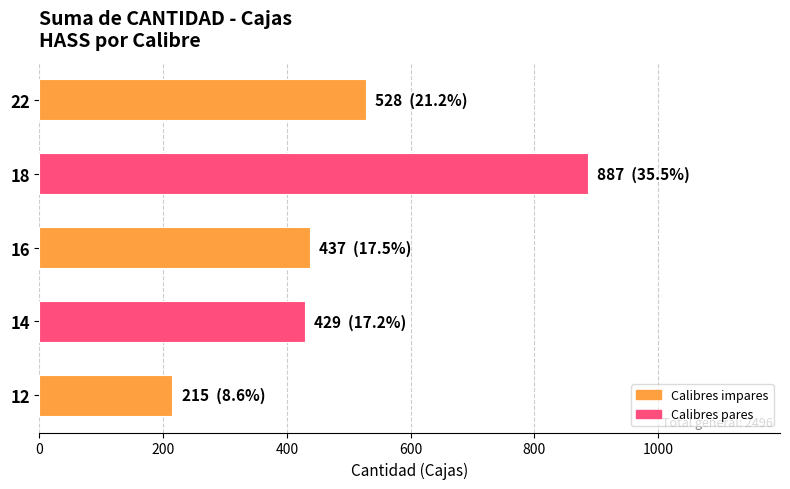

How many distinct data groups are displayed?

1